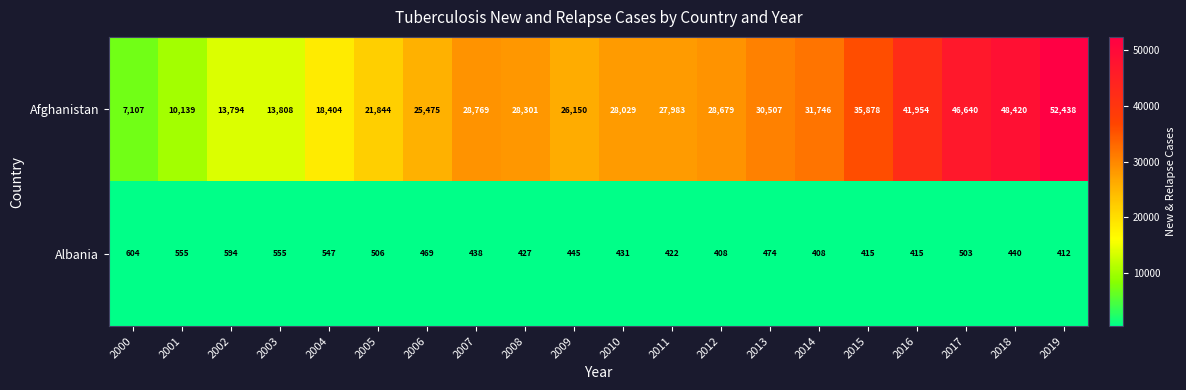

What is the smallest value displayed?

408